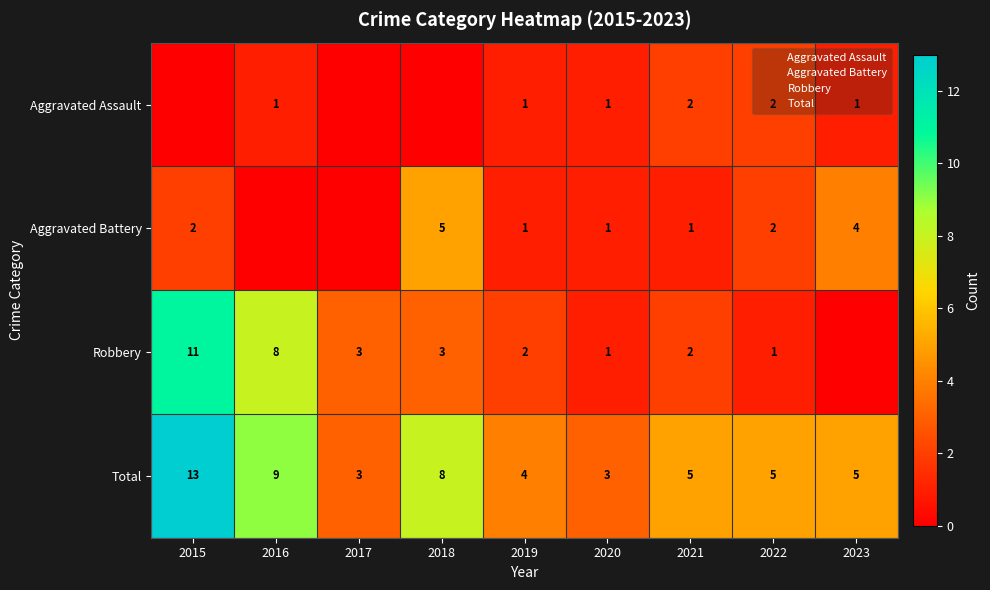

Is it true that Aggravated Assault equals 0 at 2015?

True